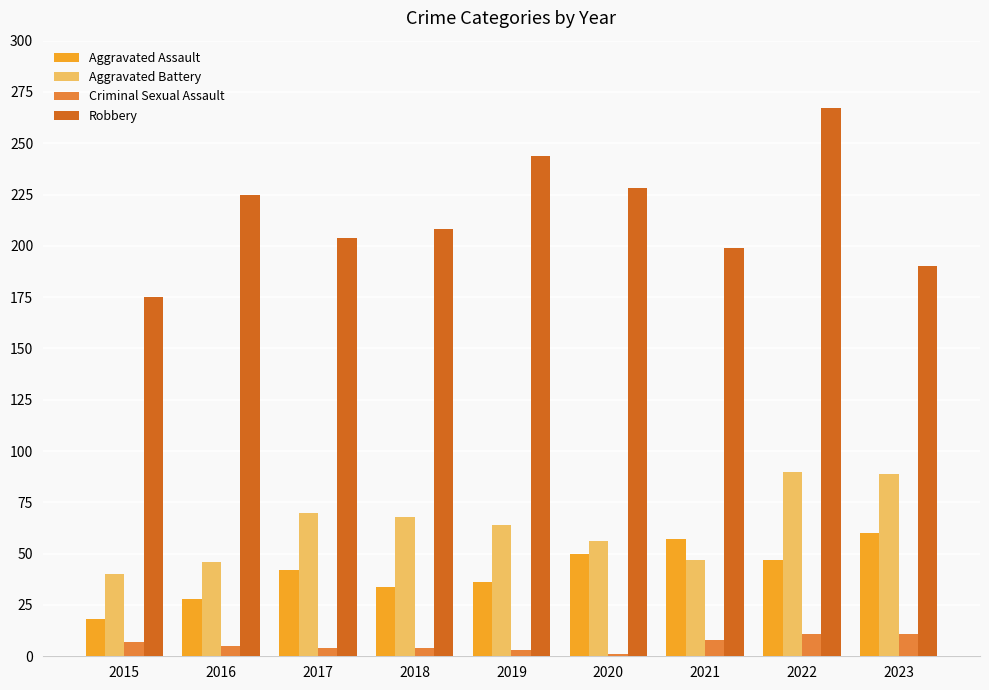

What is the sum of all Criminal Sexual Assault values?

54